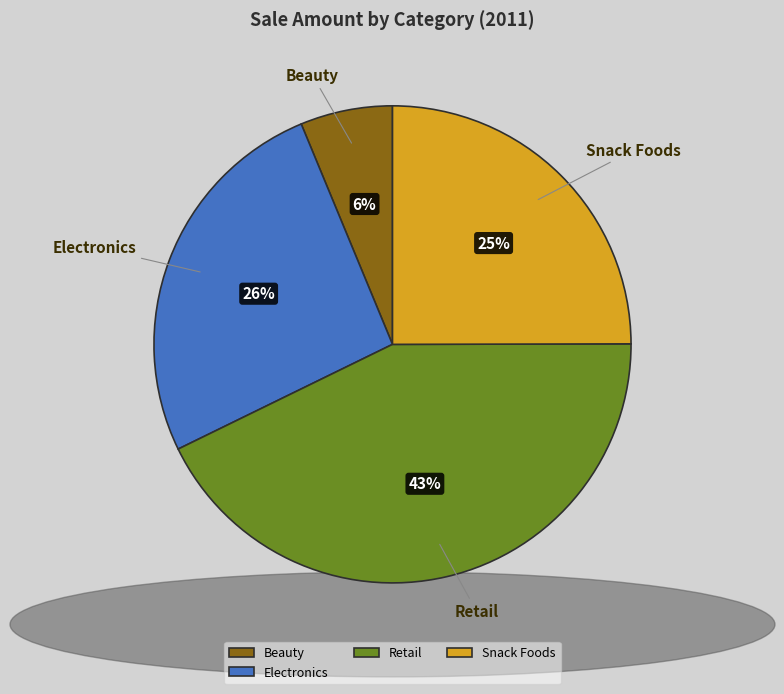

Do Snack Foods and Beauty together represent more than half of the pie?

No